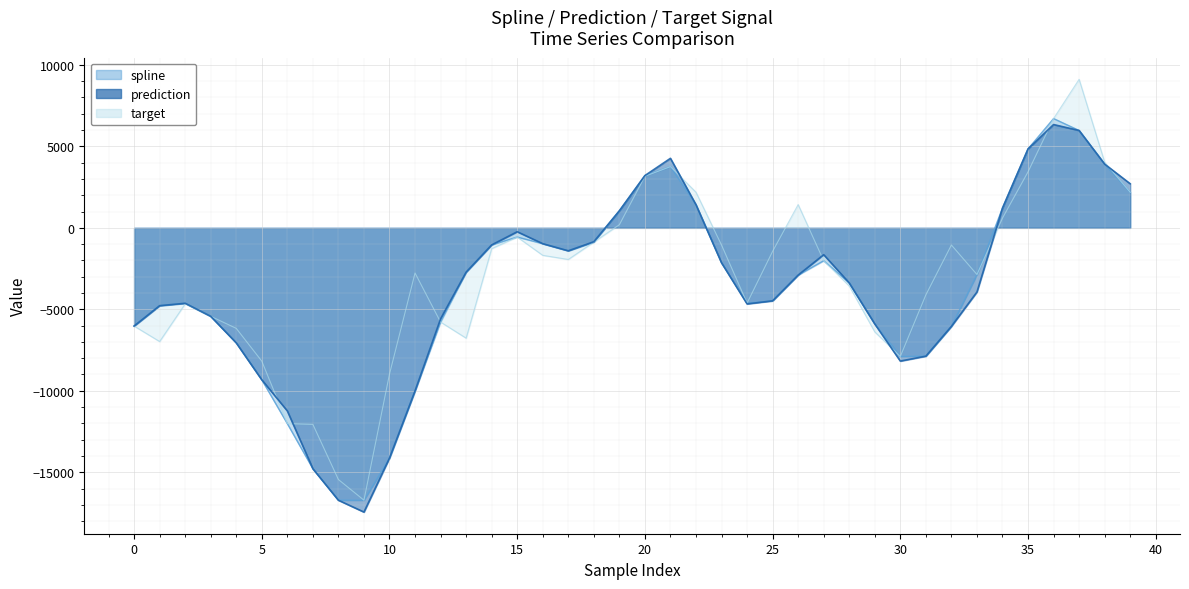

At which category does spline reach its first local valley?

8